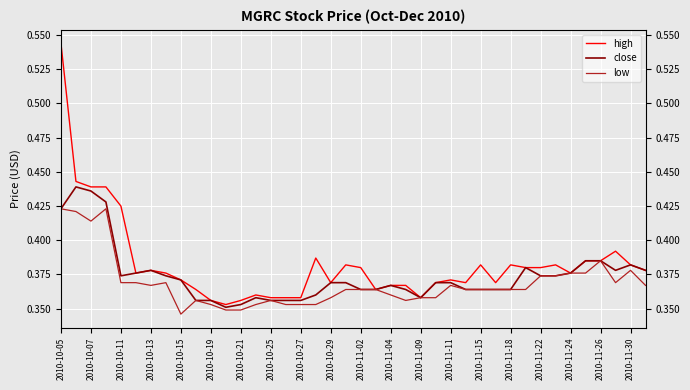

How many series are shown in this chart?

3